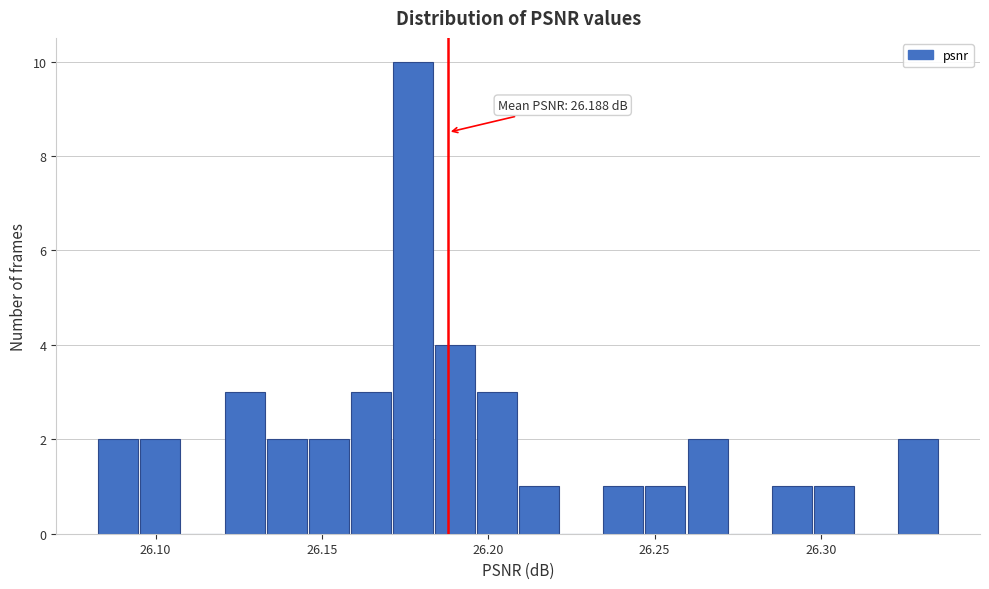

Read against the x-axis, roughly where is the centre of the tallest bar?

26.175